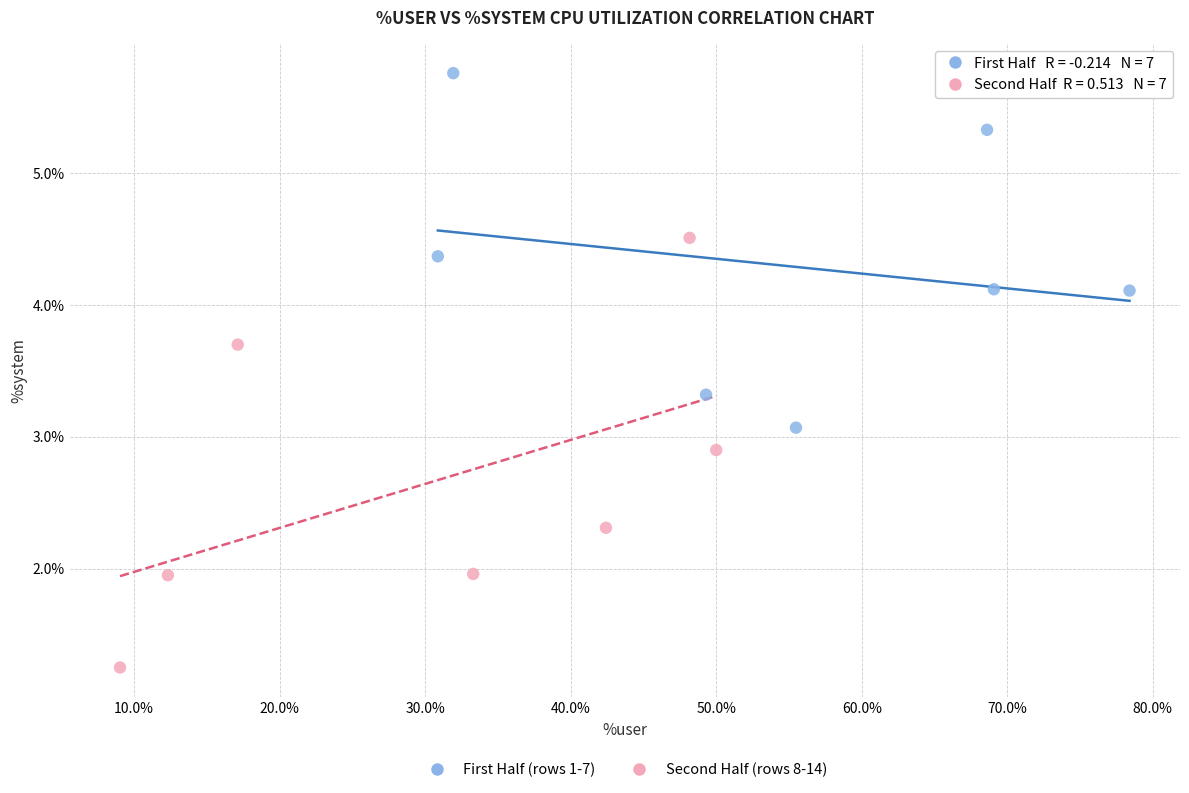

What are all the series names shown in the legend?

First Half (rows 1-7), Second Half (rows 8-14)